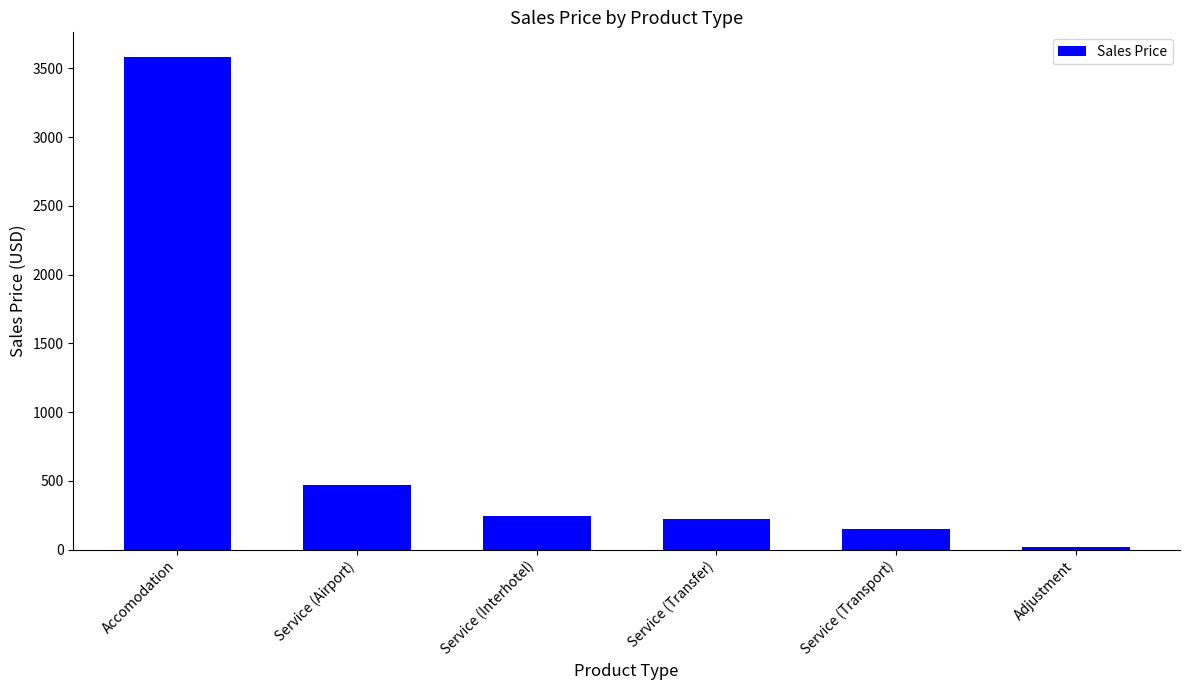

How many values exceed 244?

3